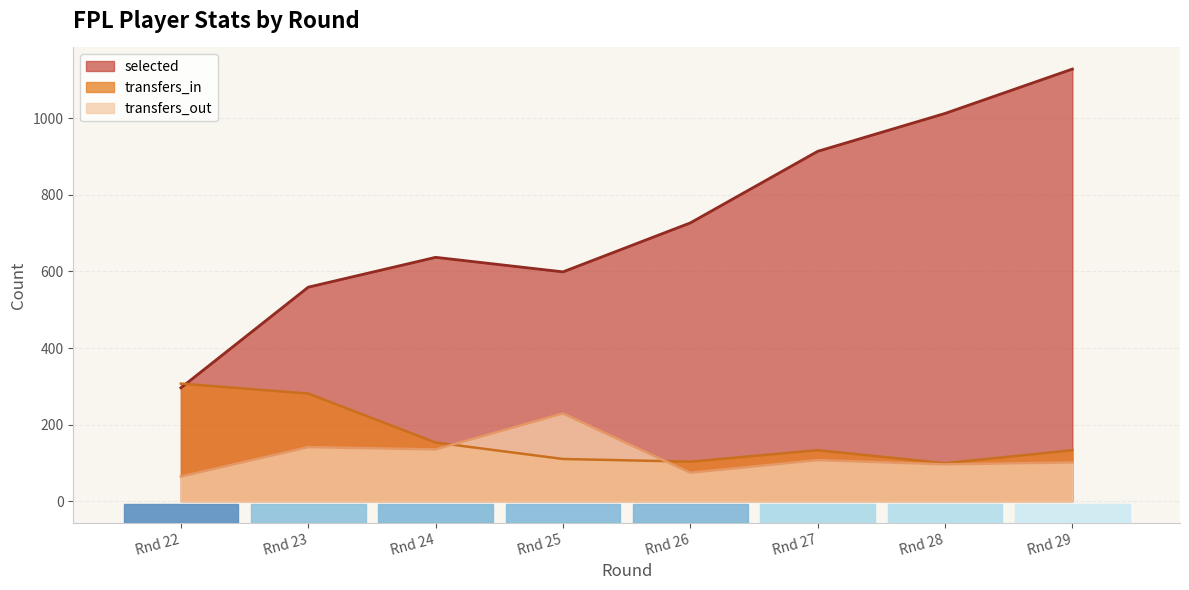

At which category is the sum across all series the highest?

Rnd 29